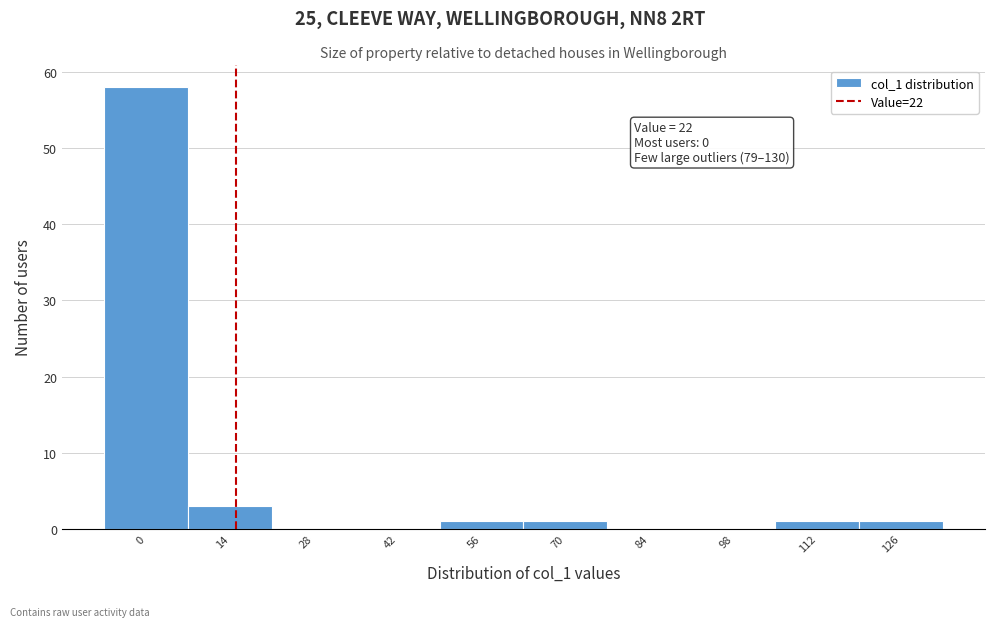

Reading left to right, list all the values displayed in this chart.

0=58	14=3	28=0	42=0	56=1	70=1	84=0	98=0	112=1	126=1